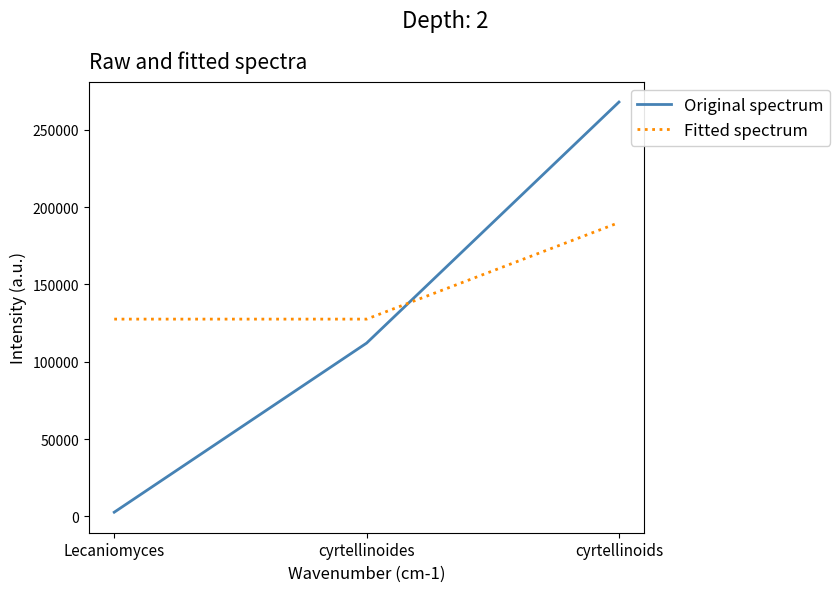

Which series changed the most between Lecaniomyces and cyrtellinoides?

Original spectrum